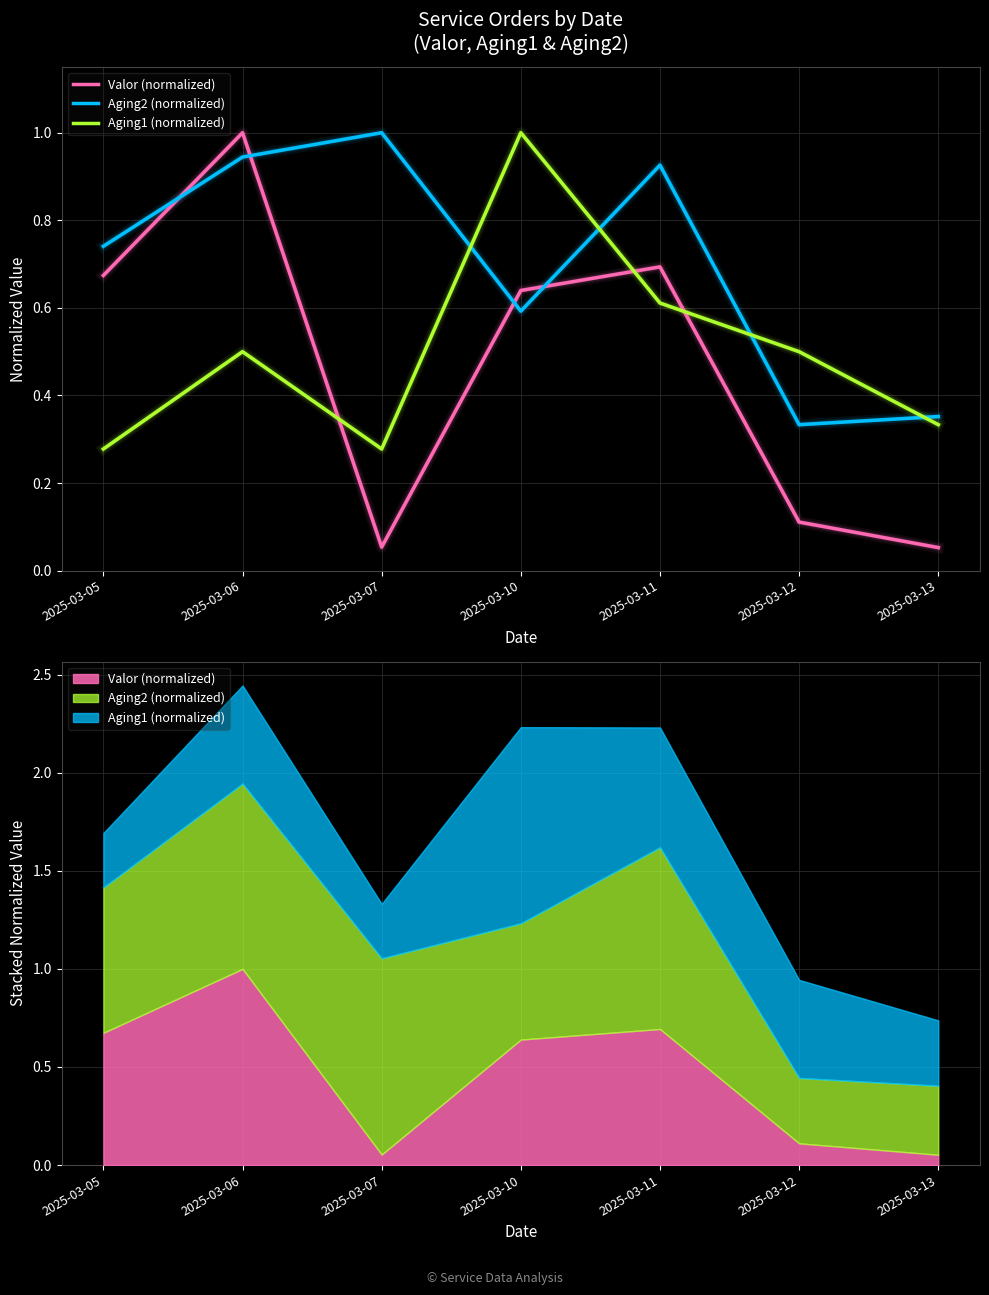

Rank the series by their maximum value, from lowest to highest.

Valor (normalized), Aging2 (normalized), Aging1 (normalized)